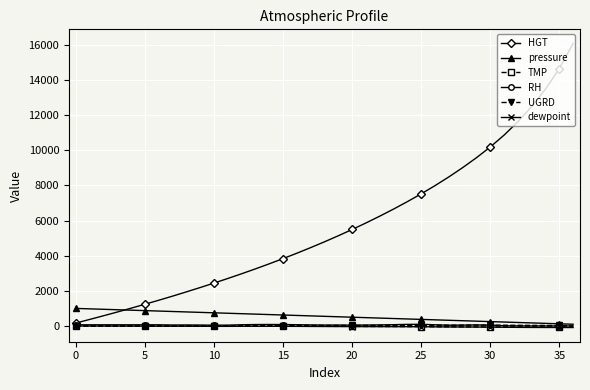

How many lines are shown in the chart?

6